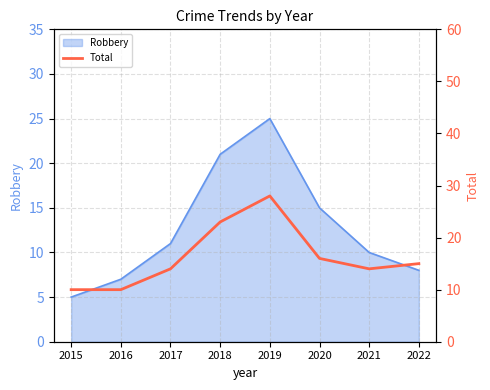

Rank the categories by Robbery value from highest to lowest.

2019, 2018, 2020, 2017, 2021, 2022, 2016, 2015